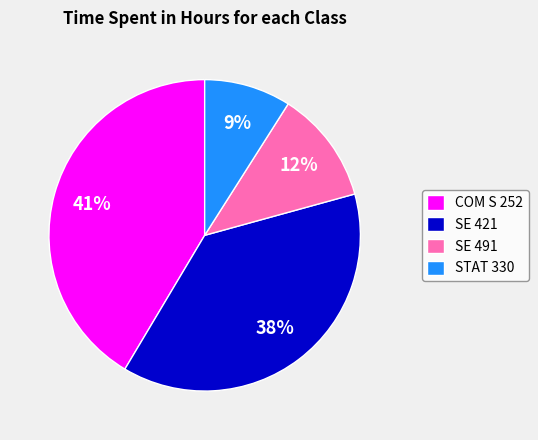

How many segments does this pie chart have?

4